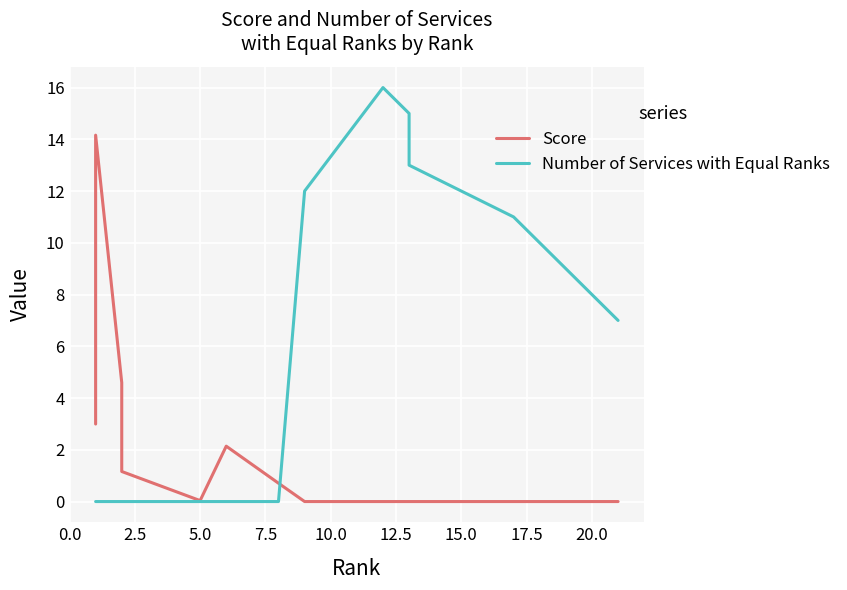

Which series has the largest total across all categories?

Number of Services with Equal Ranks